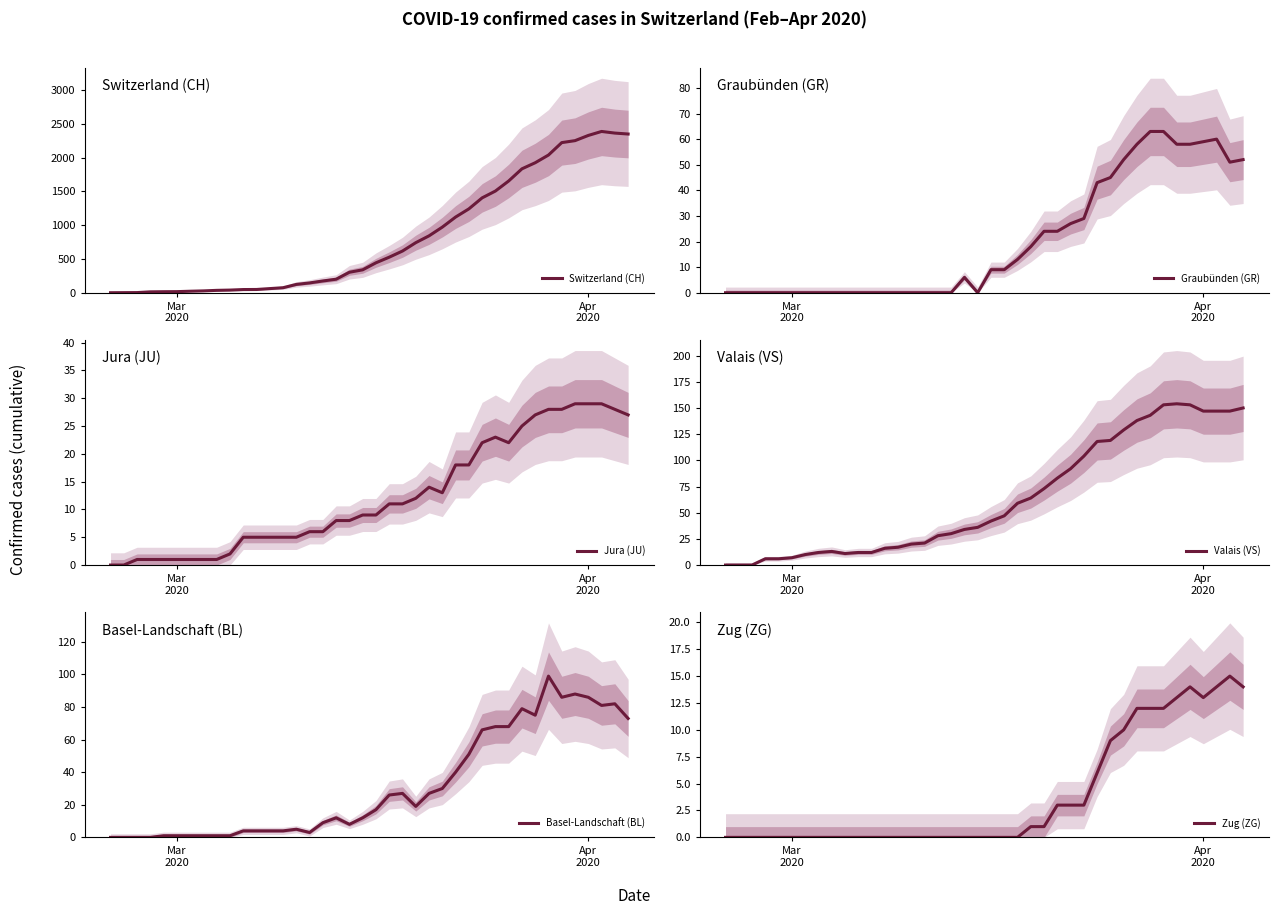

What is the maximum value for Valais (VS)?

154